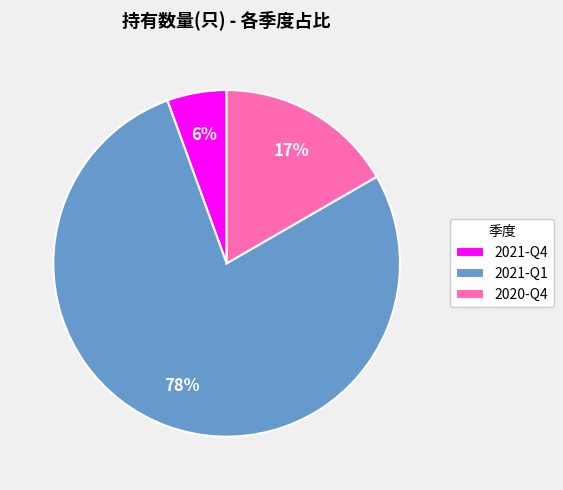

The 2021-Q1 slice represents 65% of the pie. True or false?

False